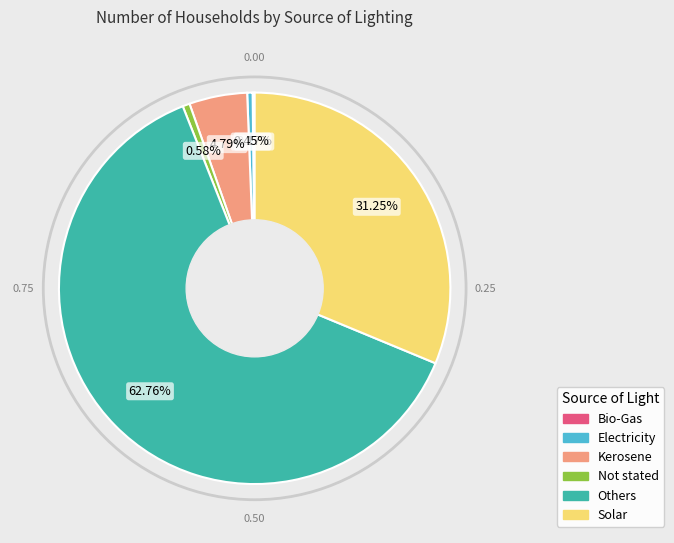

Between Electricity and Solar, which is larger?

Solar